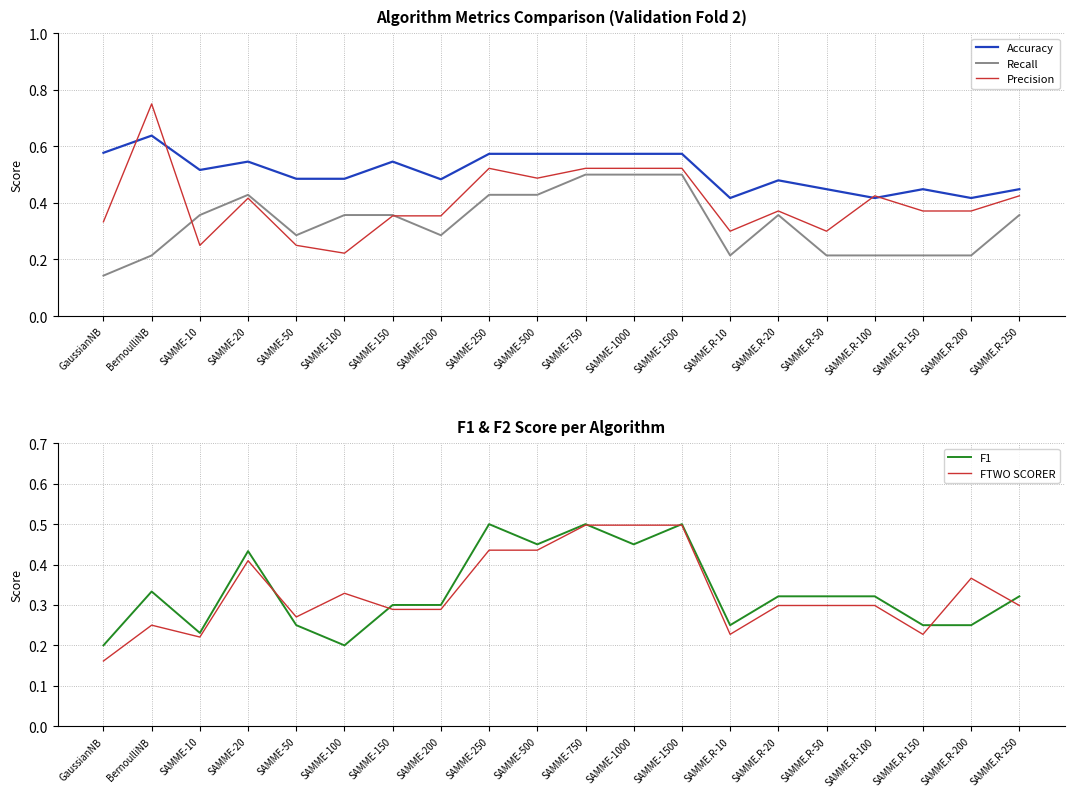

Which category has the highest value in the F1 series?

SAMME-250